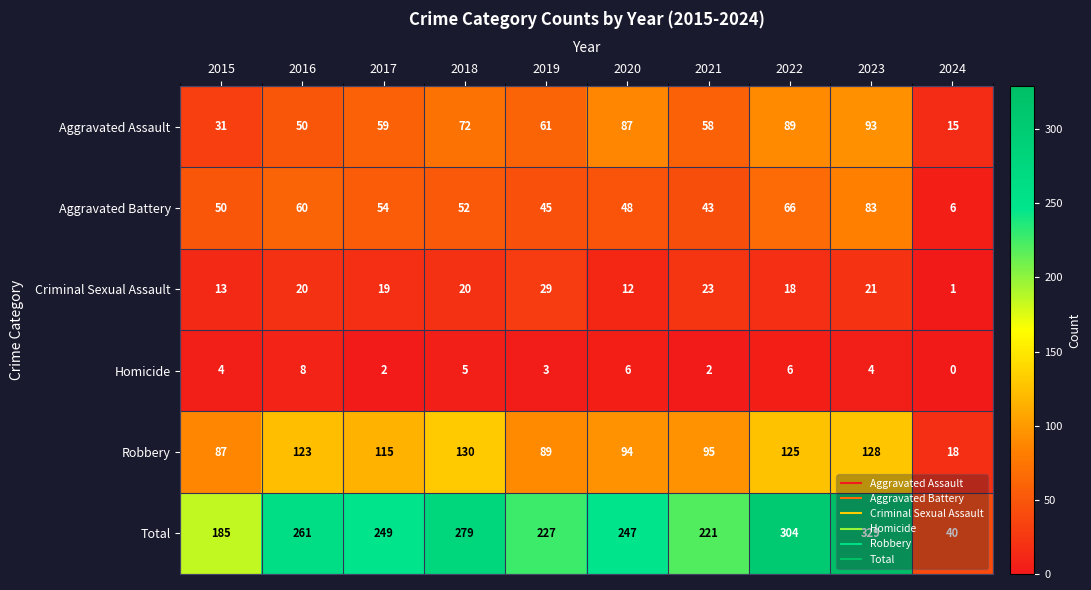

What is the total value across all series at 2018?

558